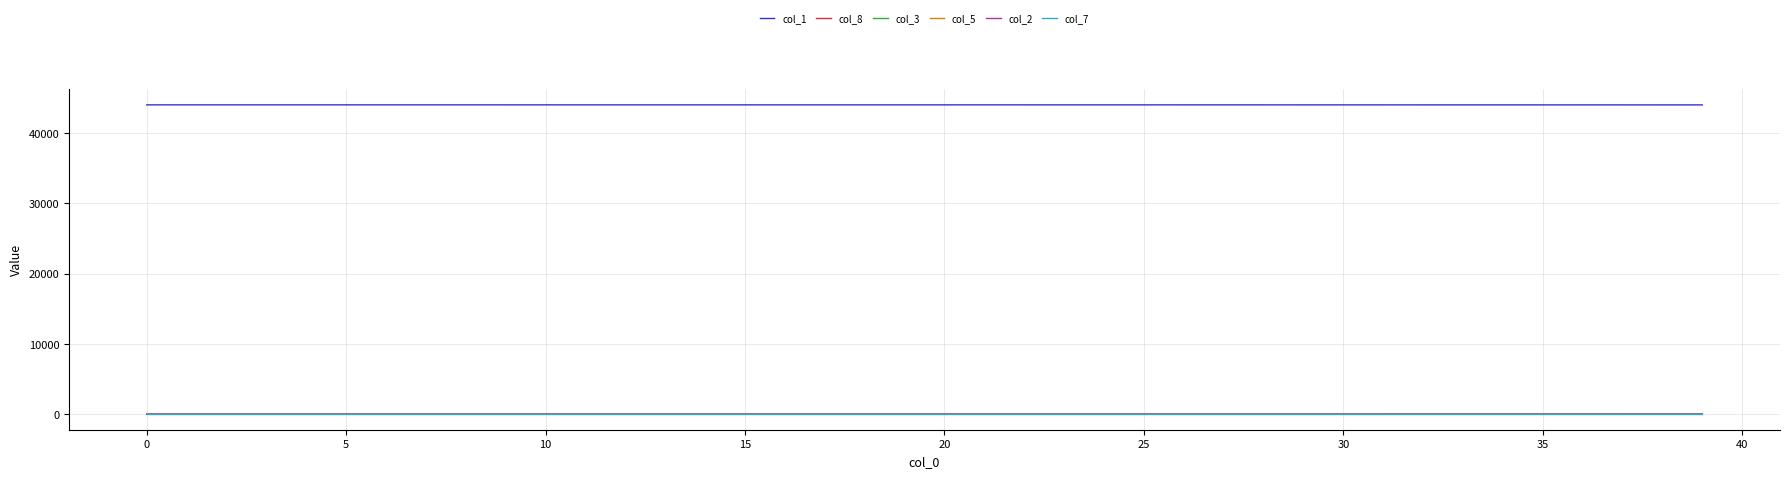

Which series has the largest total across all categories?

col_1